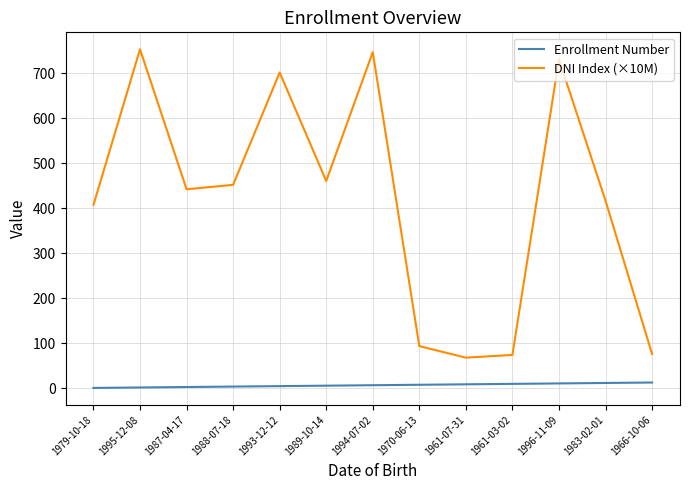

What is the sum of all Enrollment Number values?

91.0